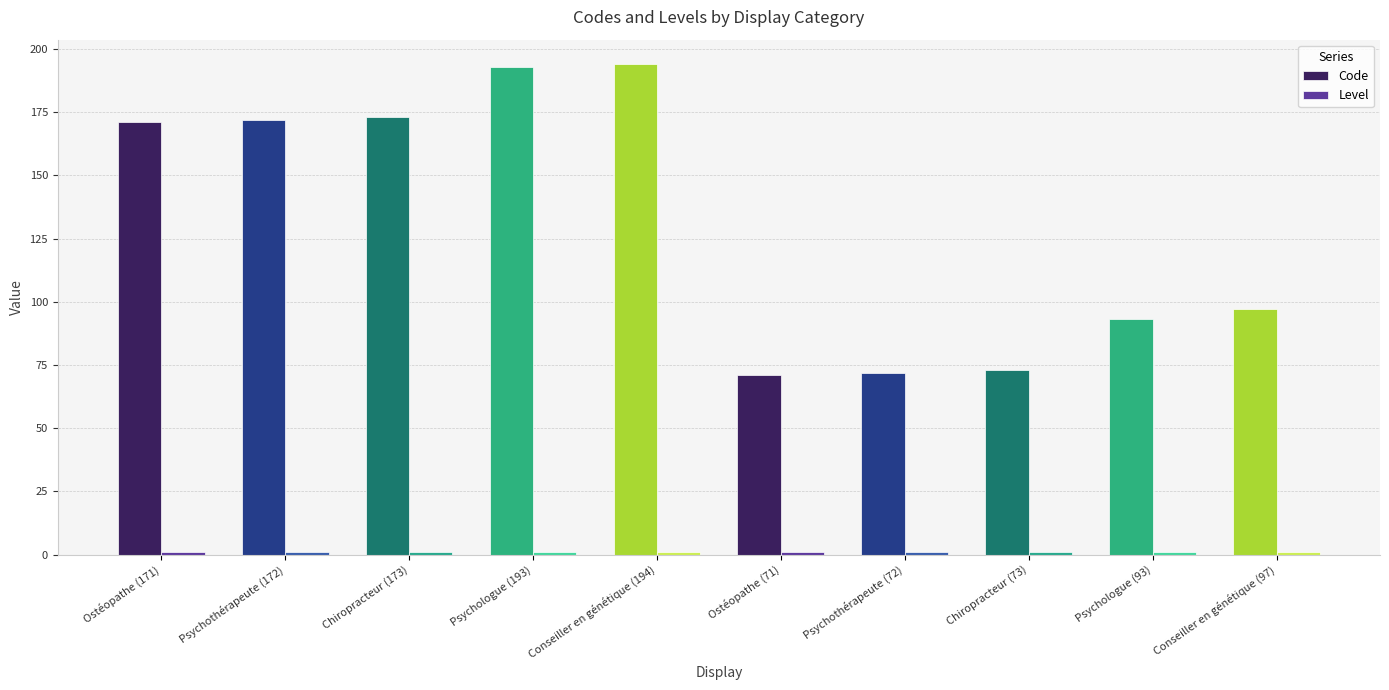

Which series has the widest spread of values?

Code